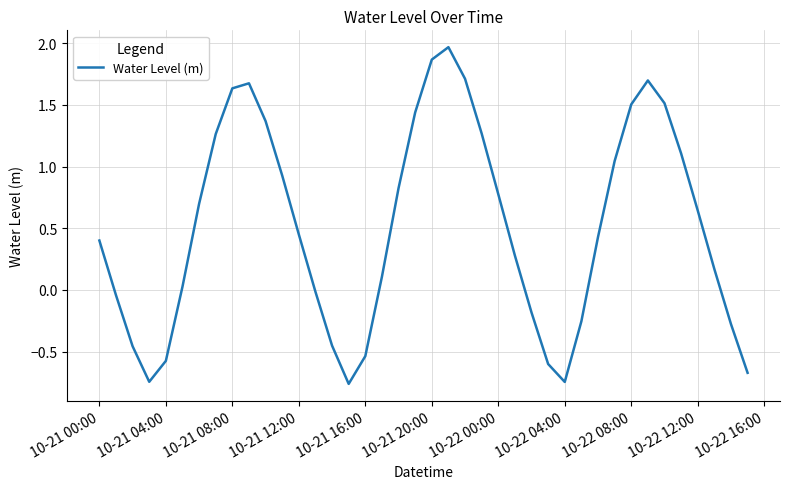

What is the difference between the maximum and minimum values?

2.7